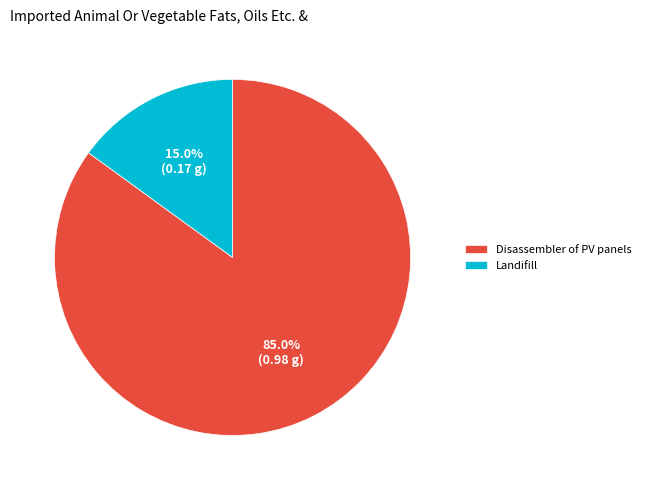

Which has a higher value, Landifill or Disassembler of PV panels?

Disassembler of PV panels